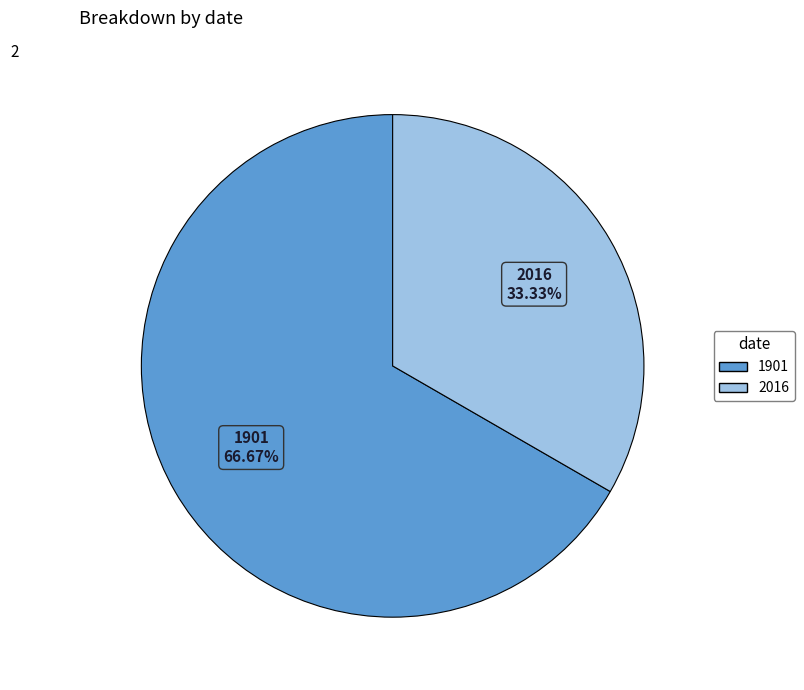

What percentage is the 1901 slice, to the nearest percent?

67%